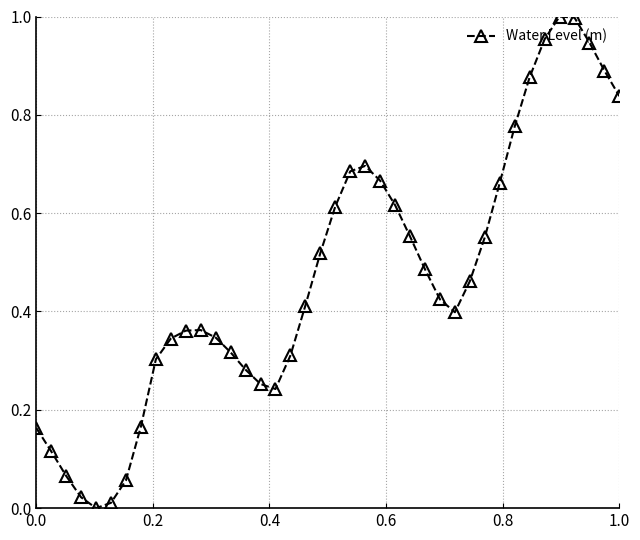

True or false: there are more than 0 points higher than both neighbors.

True